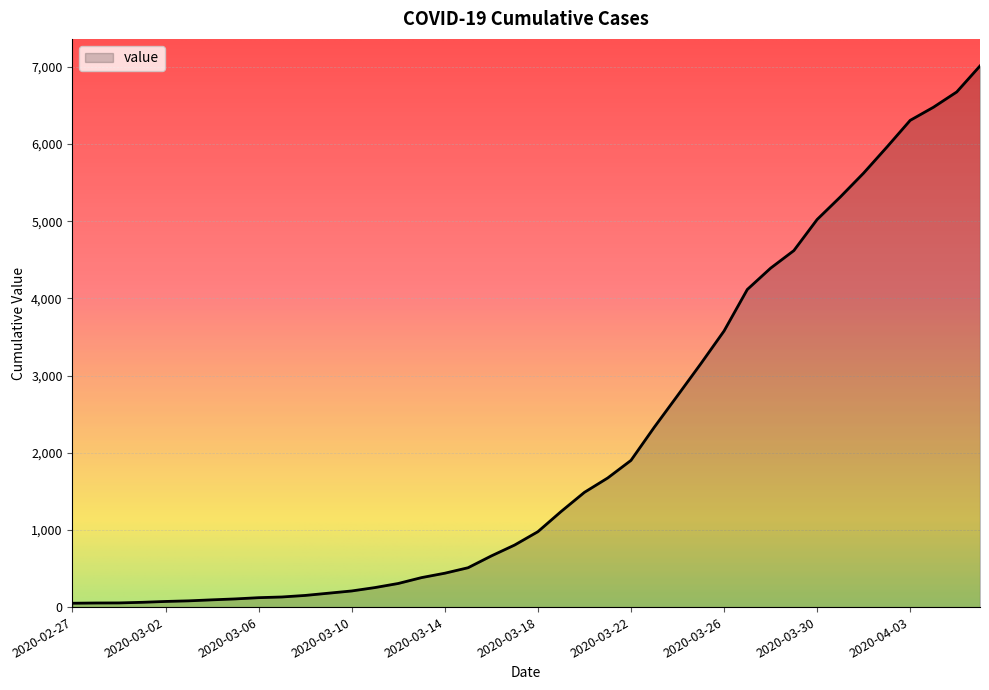

What is the difference between the maximum and minimum values?

6963